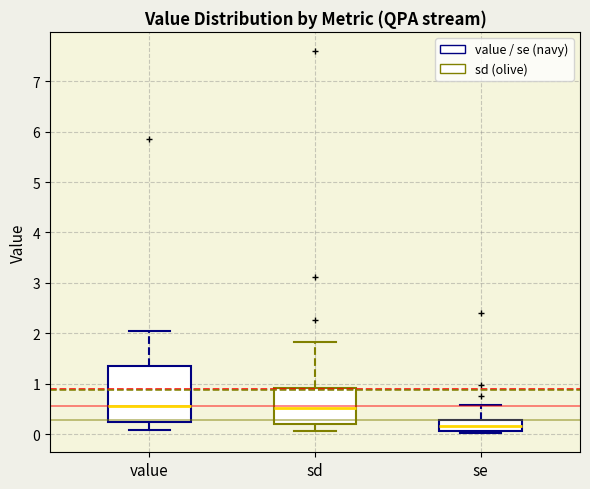

Reading left to right, transcribe this box plot: for each box, give where its median line is, the range the box spans, and where its two whiskers end, as read against the y-axis. The values are not printed on the chart, so give them approximately, as read against the axis.

value: median 0.5, box 0.2 to 1.4, whiskers 0.1 to 2.0
sd: median 0.5, box 0.2 to 0.9, whiskers 0.1 to 1.8
se: median 0.2, box 0.1 to 0.3, whiskers 0.0 to 0.6